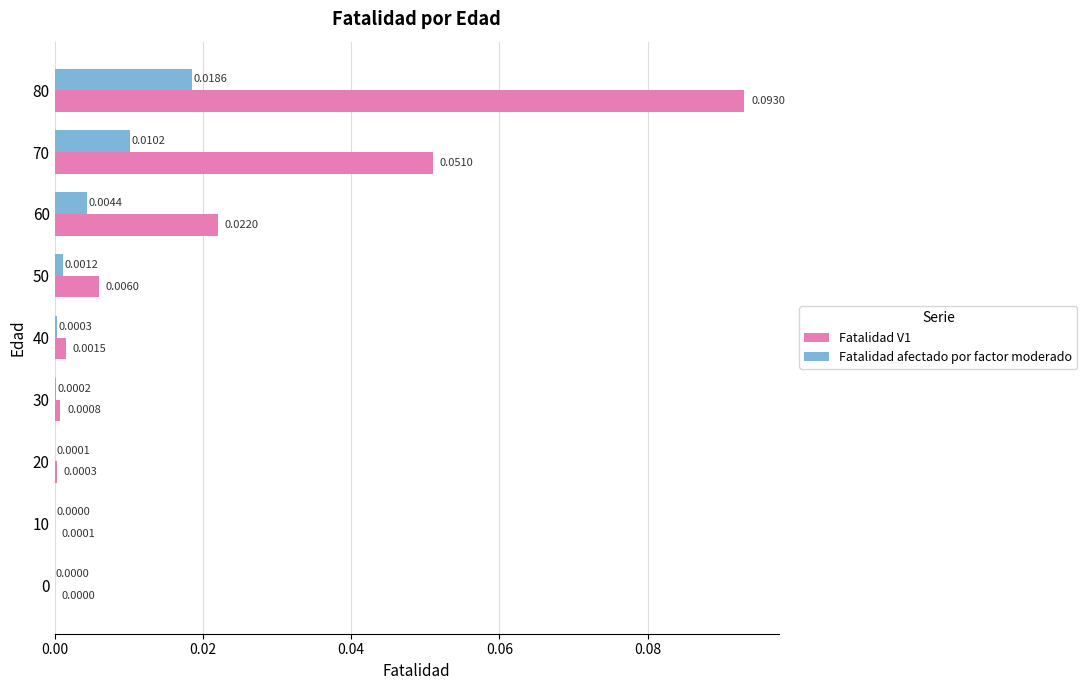

Which category has the highest value in the Fatalidad afectado por factor moderado series?

80